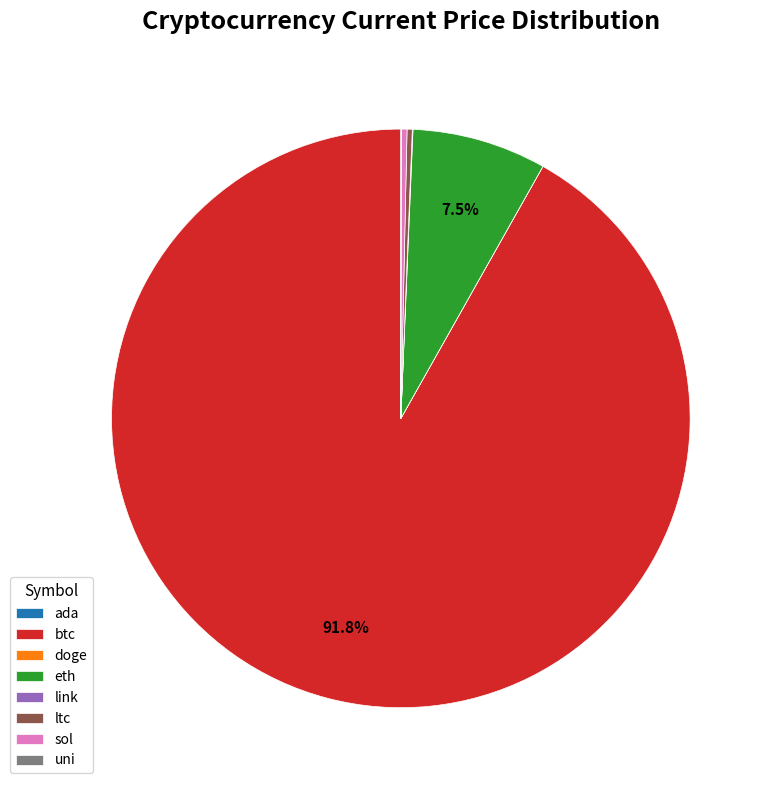

What is the largest slice in the pie chart?

btc